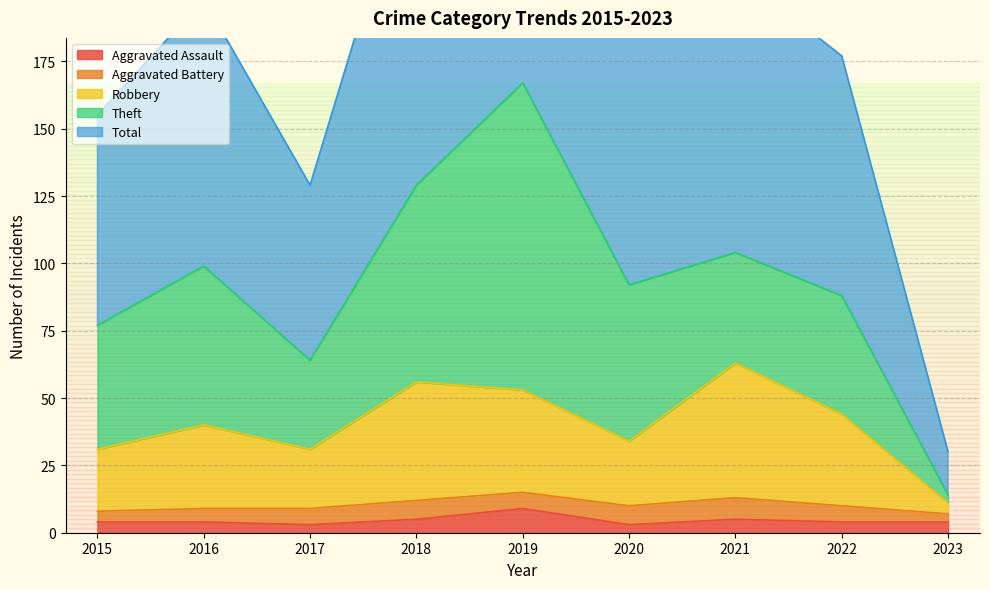

What is the maximum value for Total?

334